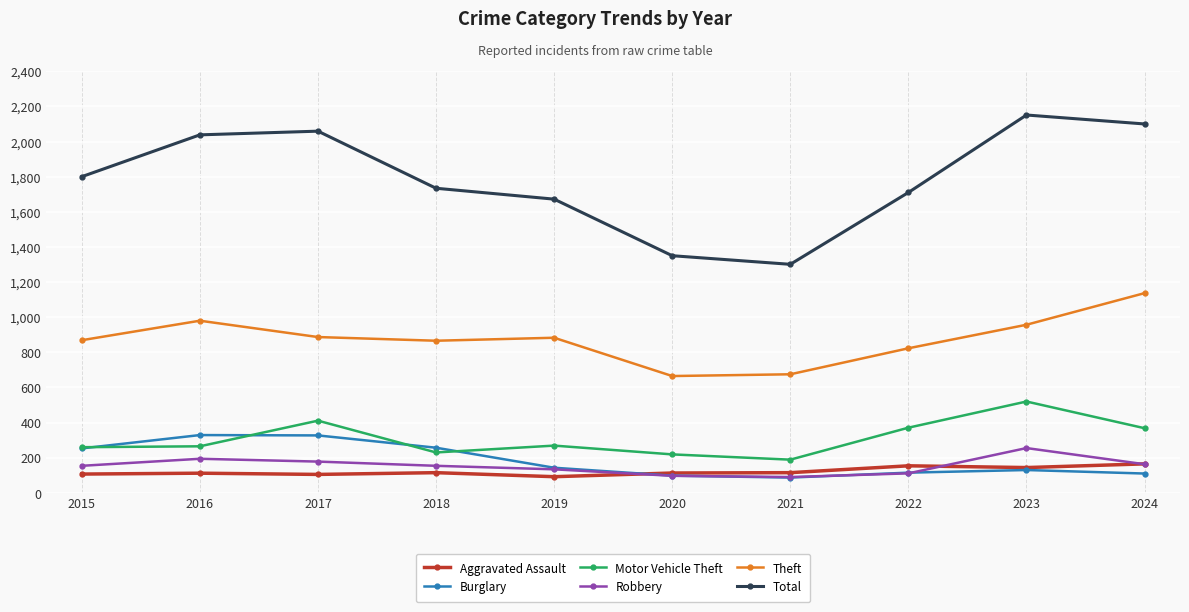

What is the spread (max minus min) of values at 2021?

1214